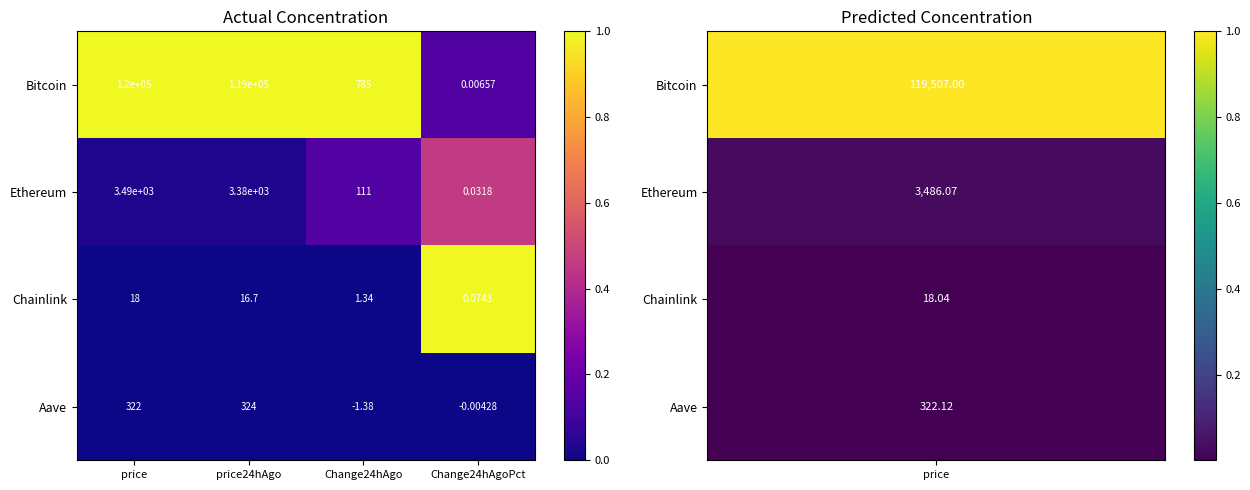

Rank the series by their maximum value, from highest to lowest.

Bitcoin, Ethereum, Aave, Chainlink